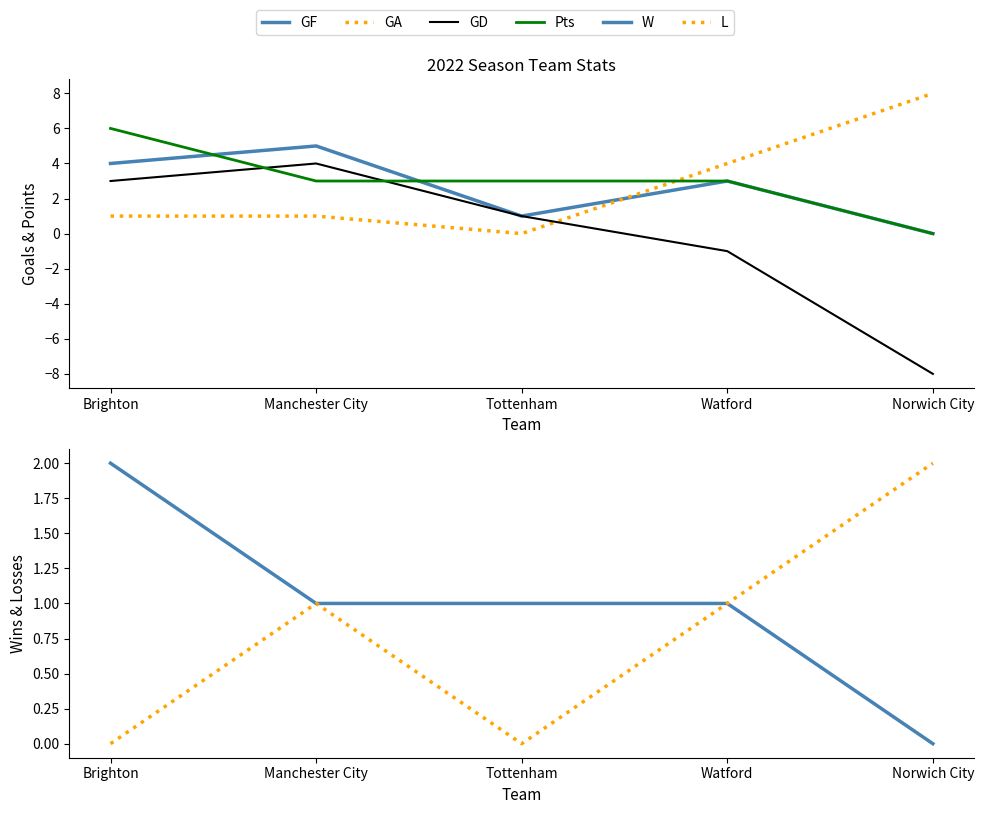

Reading left to right, list all the values displayed in this chart.

GF: 4	5	1	3	0
GA: 1	1	0	4	8
GD: 3	4	1	-1	-8
Pts: 6	3	3	3	0
W: 2	1	1	1	0
L: 0	1	0	1	2